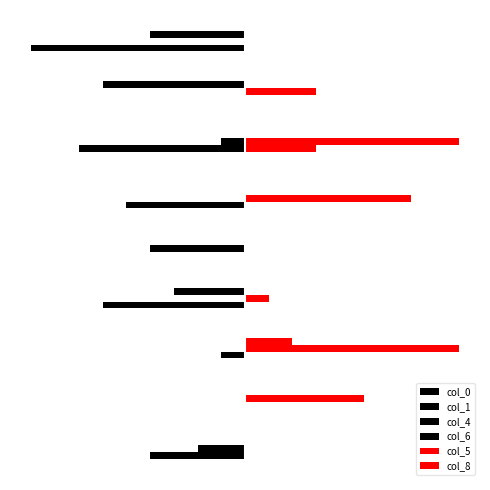

How many groups of bars are there?

9